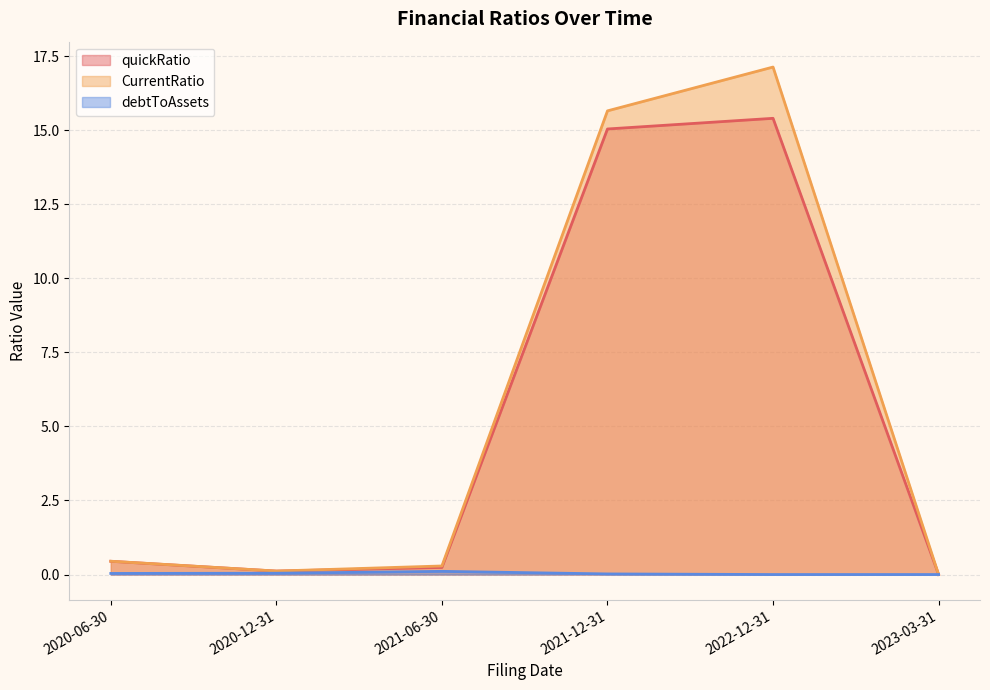

How many values in CurrentRatio are above zero?

5